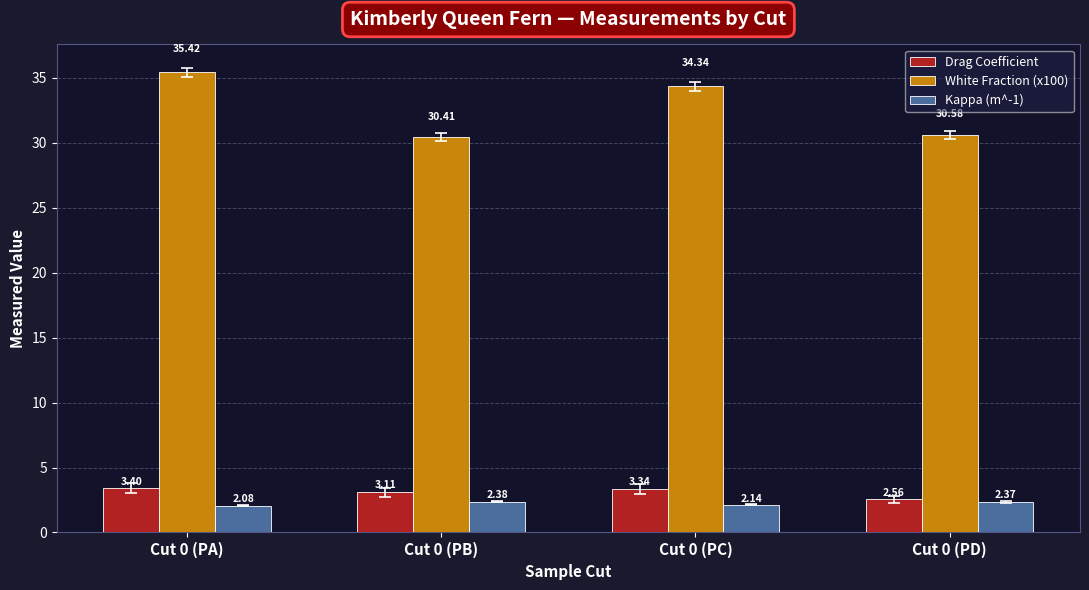

What is the difference between the maximum and minimum values in the Kappa (m^-1) series?

0.3